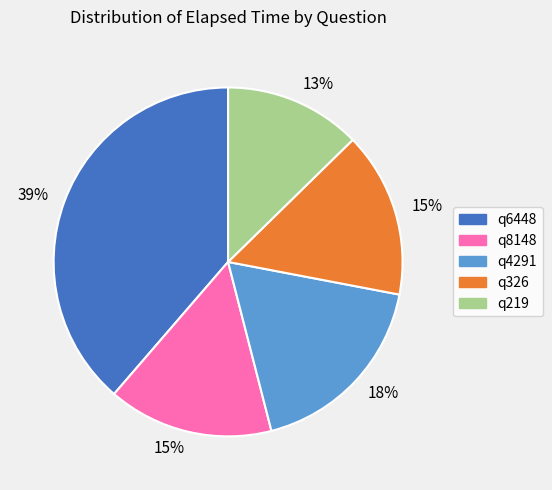

To the nearest percent, what is the difference between the largest and smallest slice percentages?

26%